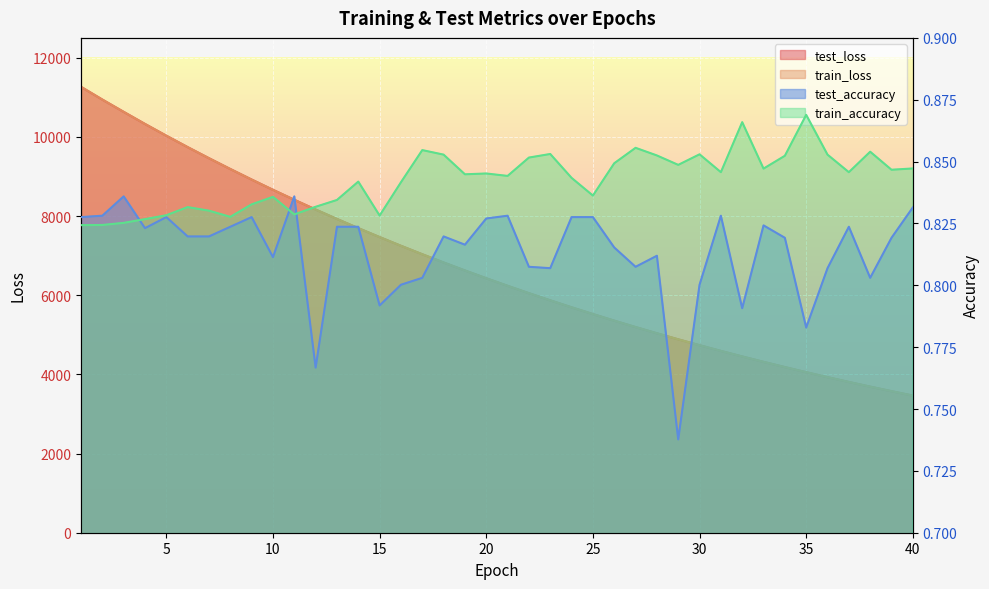

Which series changed the most between 5 and 31?

test_loss